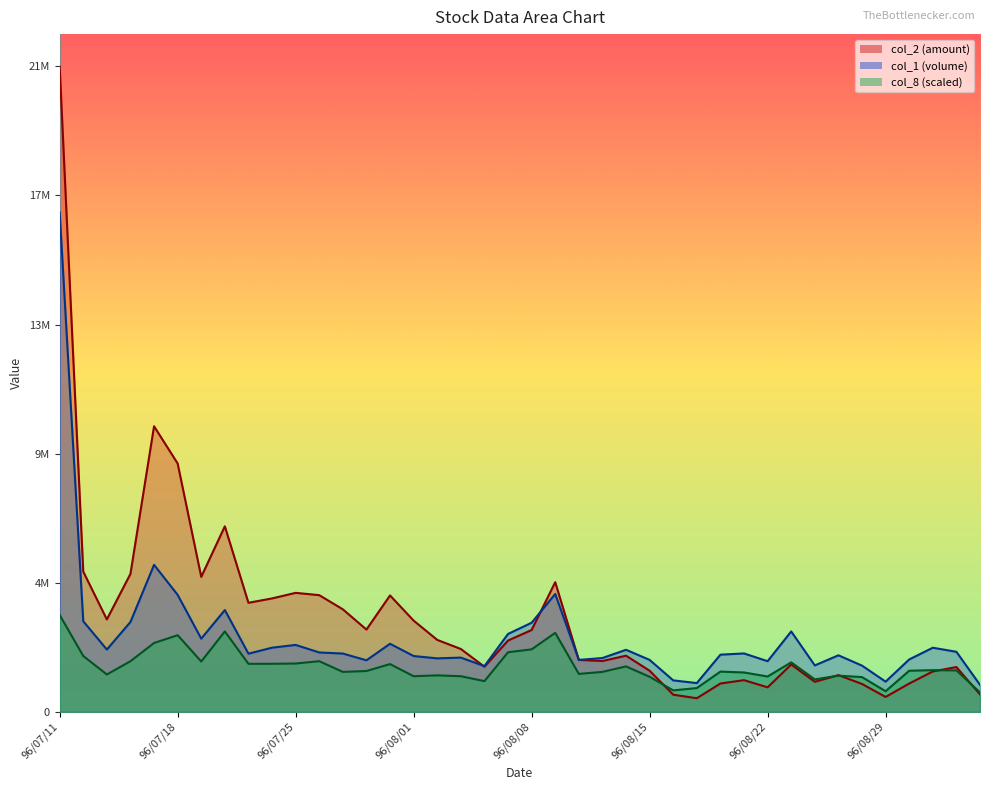

In col_1, how many points are lower than both neighbors (excluding endpoints)?

11